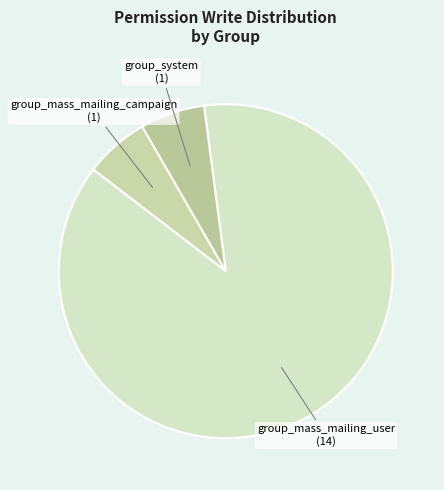

Is the sum of group_mass_mailing_campaign and group_mass_mailing_user greater than half?

Yes